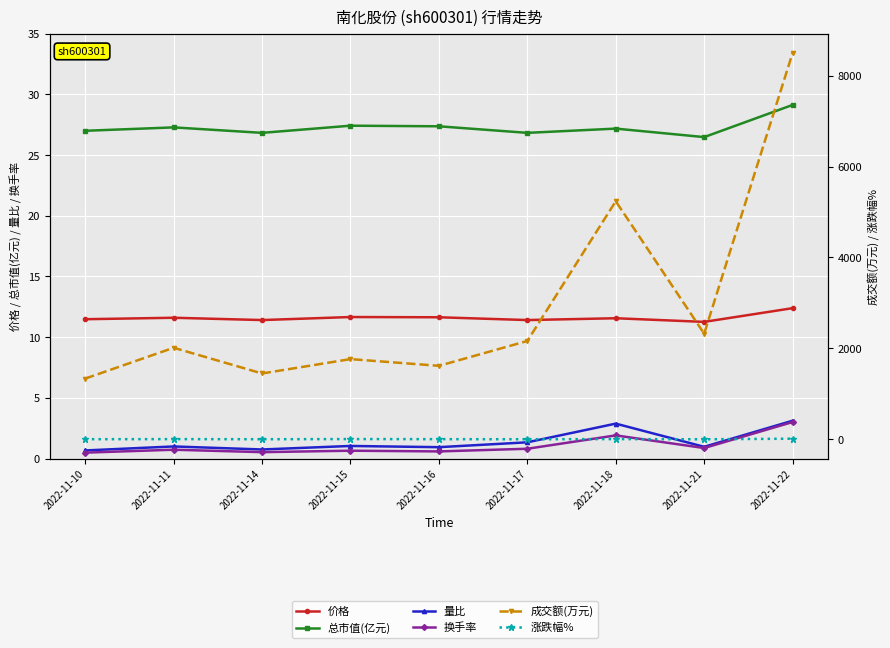

True or false: 涨跌幅% and 成交额(万元) intersect in this chart.

False